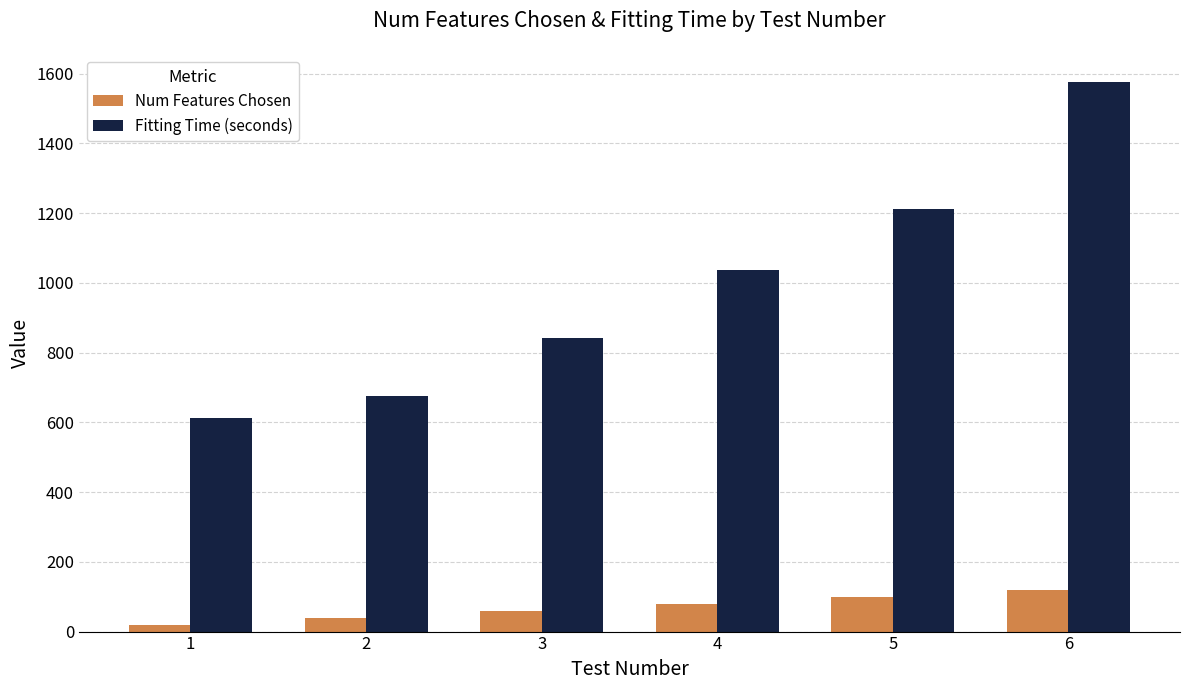

The value of Num Features Chosen at 5 is 100.0. True or false?

True